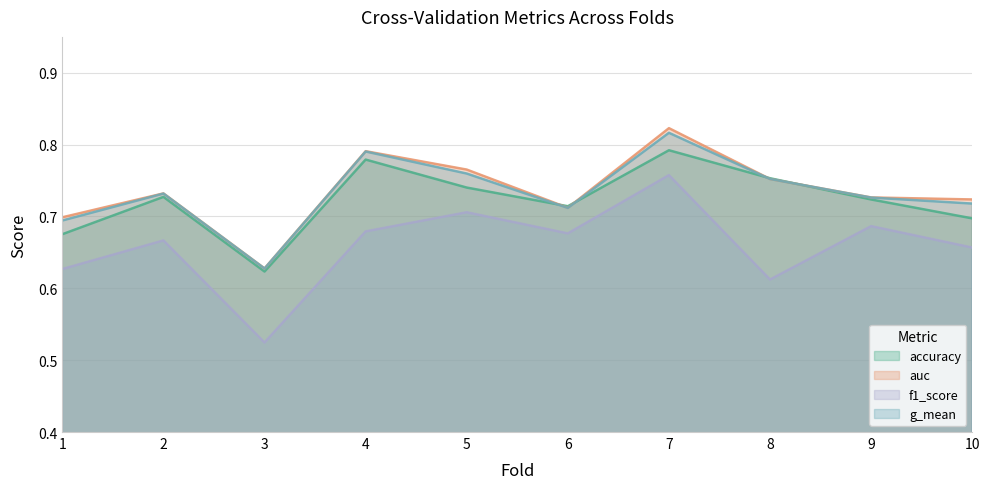

Which series has the widest spread of values?

f1_score